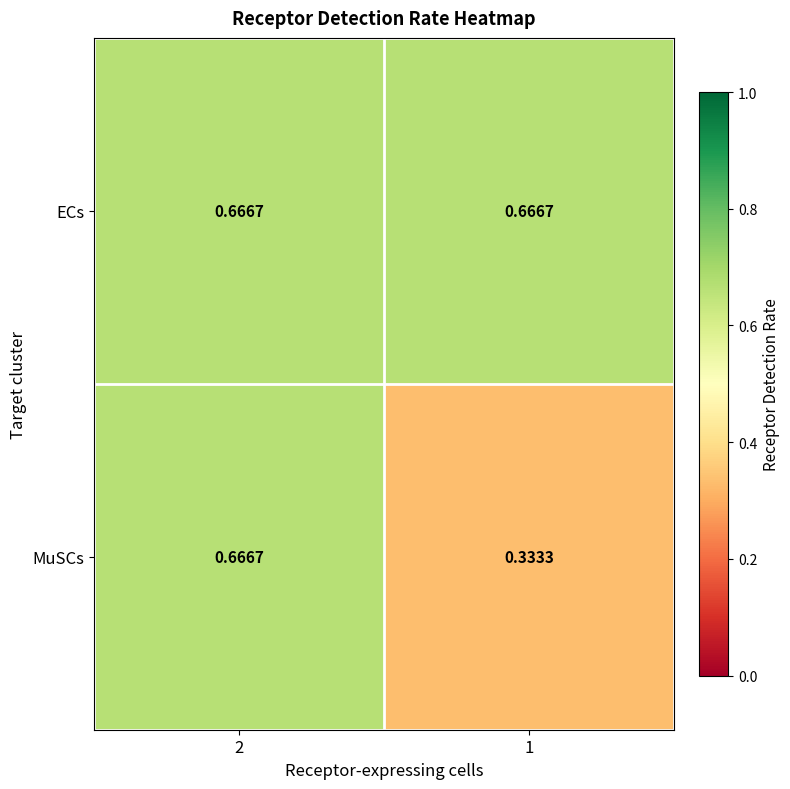

Is the value of MuSCs at 1 greater than the value of ECs at 1?

No